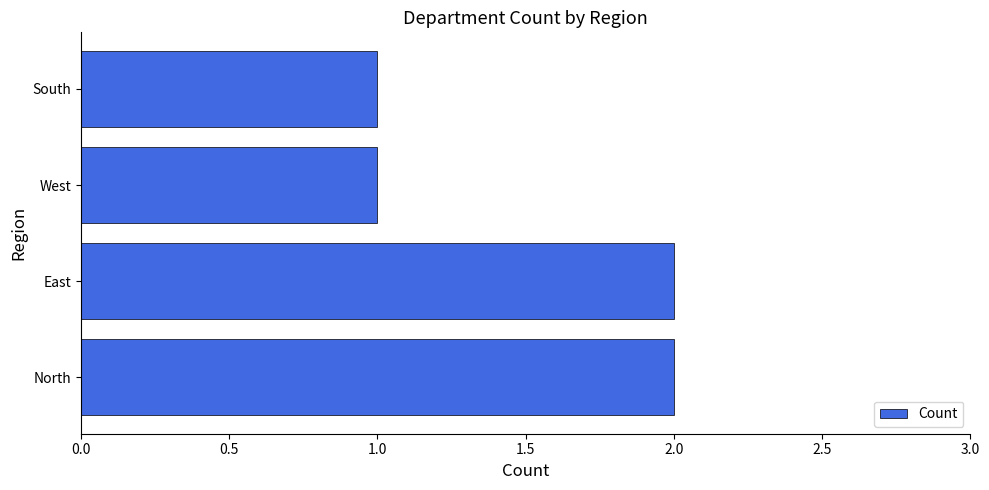

What is the minimum value shown in the chart?

1